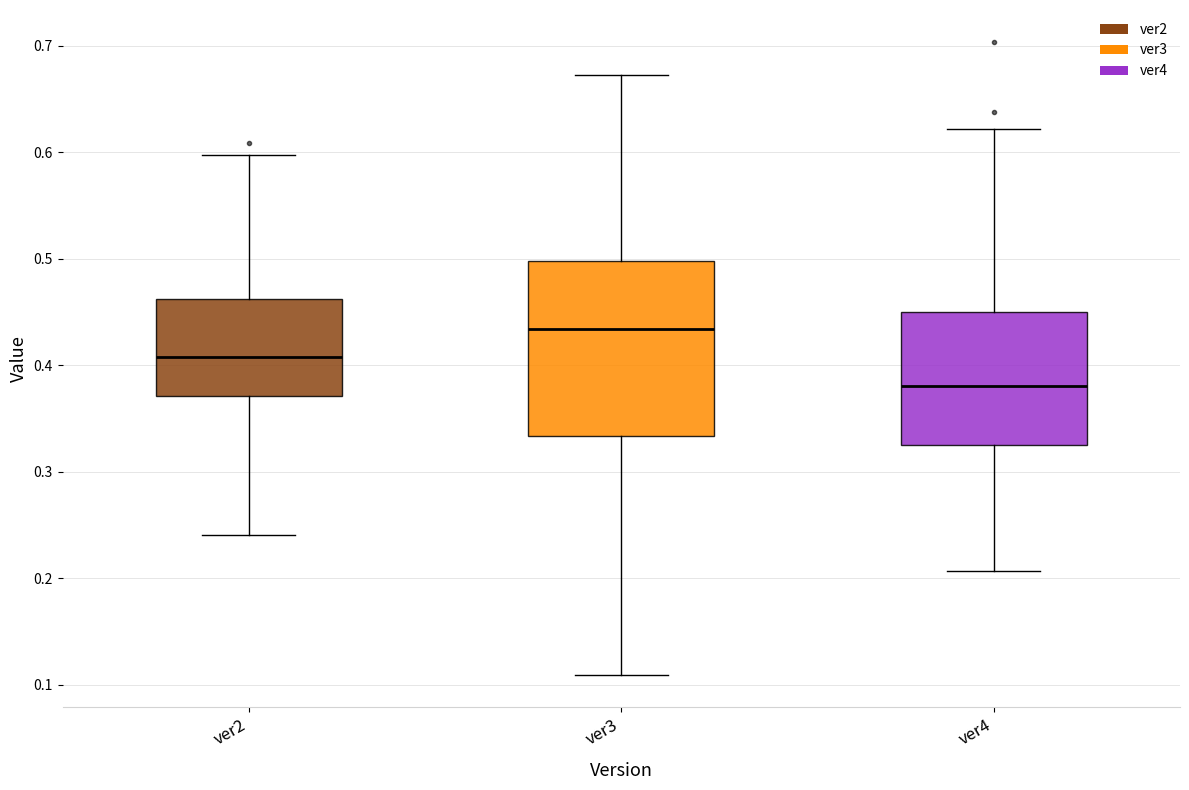

Where is the lower edge of the box for ver2 on the y-axis? The values are not printed on the chart, so give them approximately, as read against the axis.

0.37